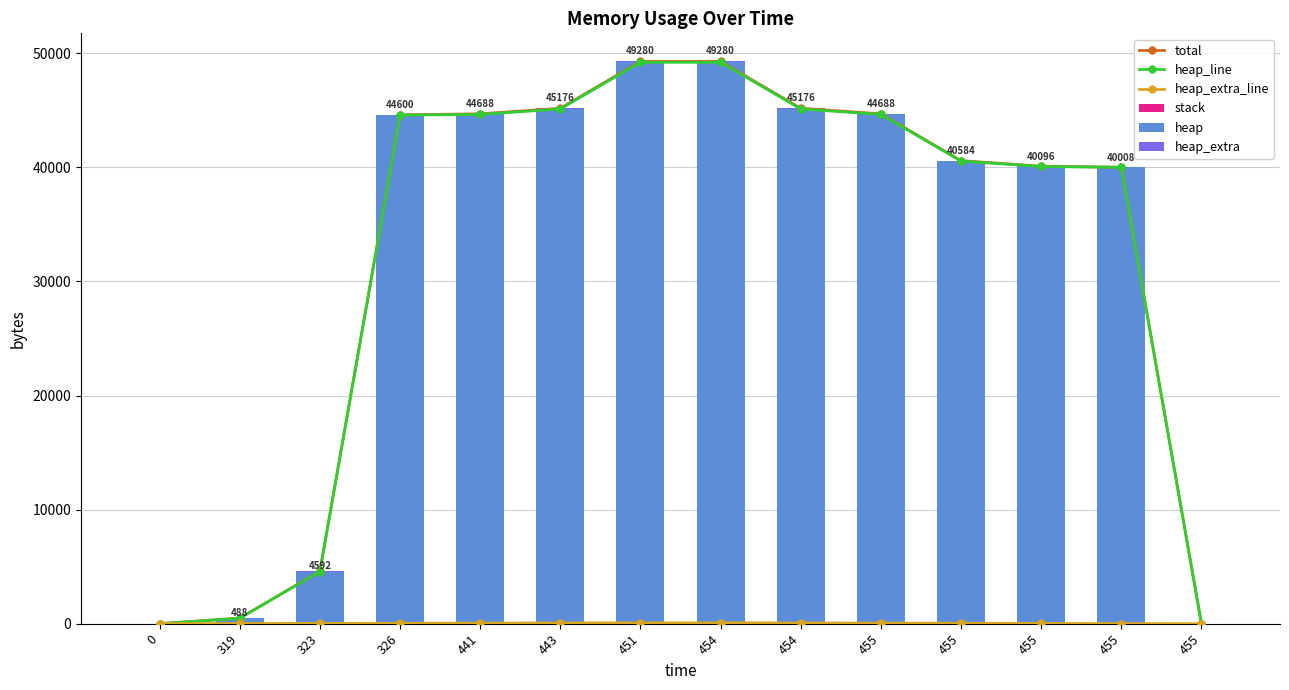

At which category is the sum across all series the highest?

451